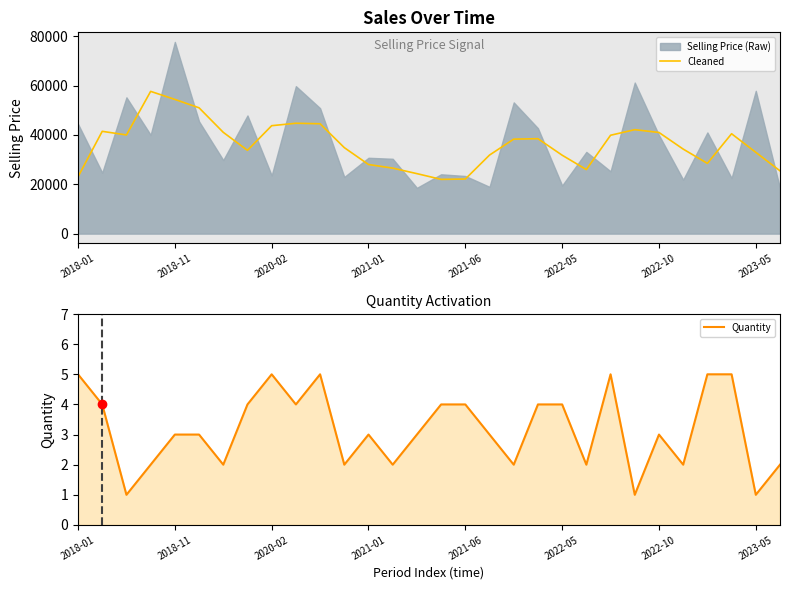

What is the maximum value for Cleaned?

57691.3